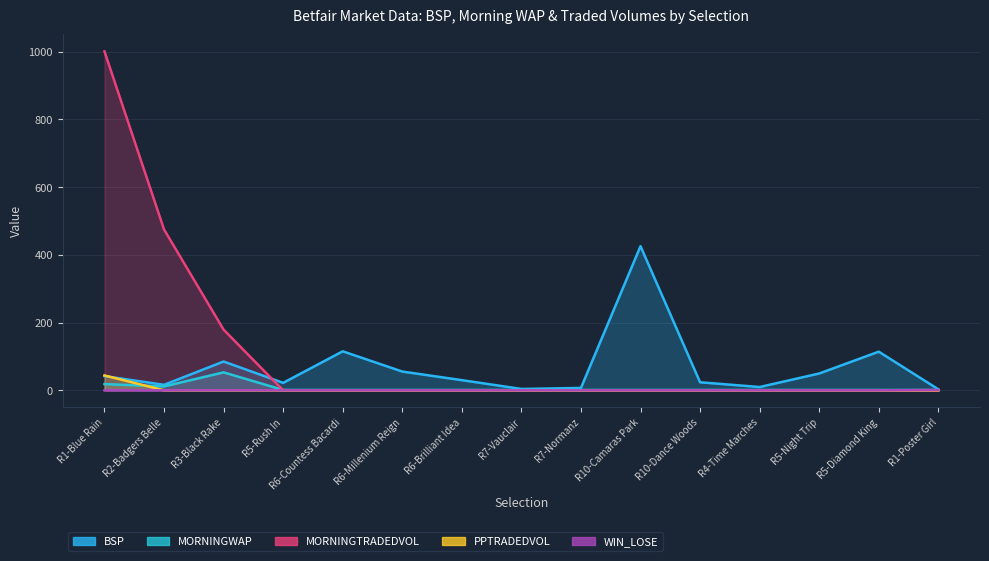

What is the label of the 9th point from the right?

R6-Brilliant Idea